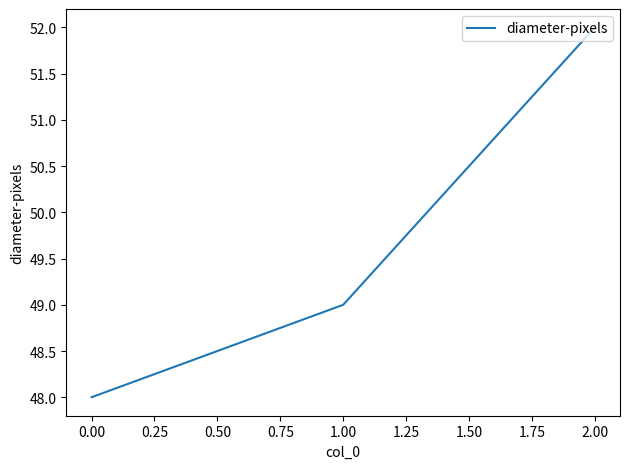

Reading left to right, transcribe all the data shown in this chart.

48	49	52